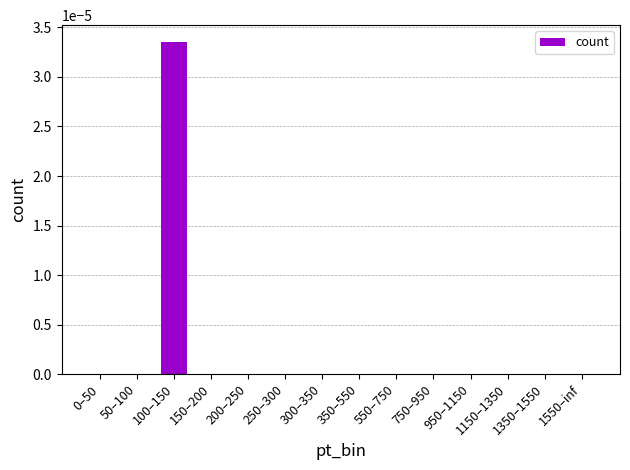

Is it true that the value at 550–750 is 0.0?

True